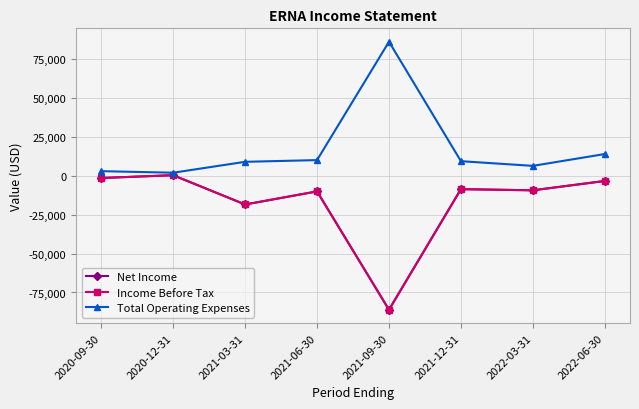

What position from the right is 2022-06-30?

1